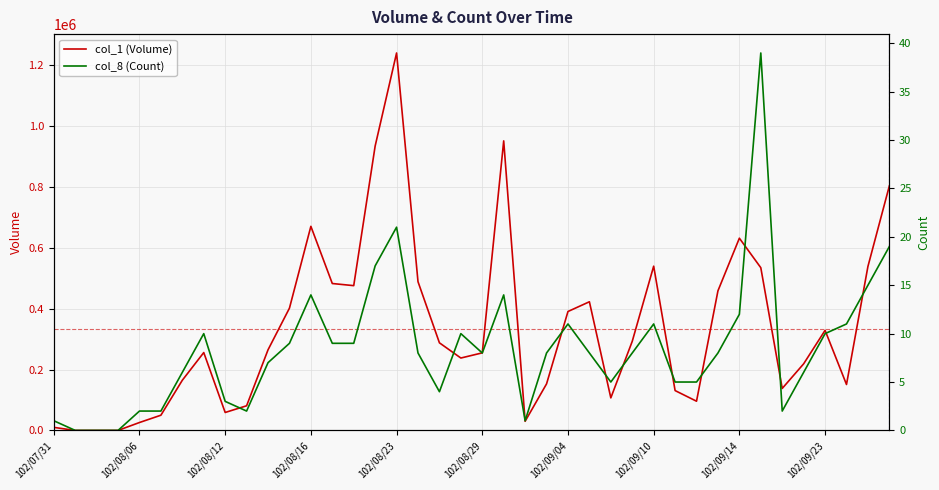

What position from the left is 102/08/12?

9